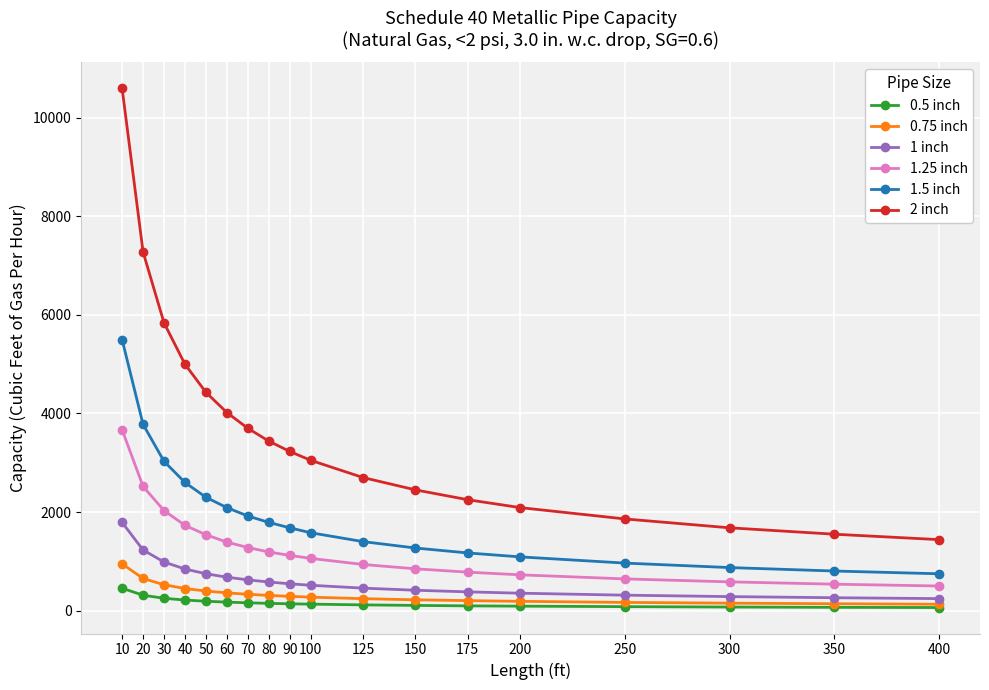

What value does the 0.75 inch series have at 70?

331